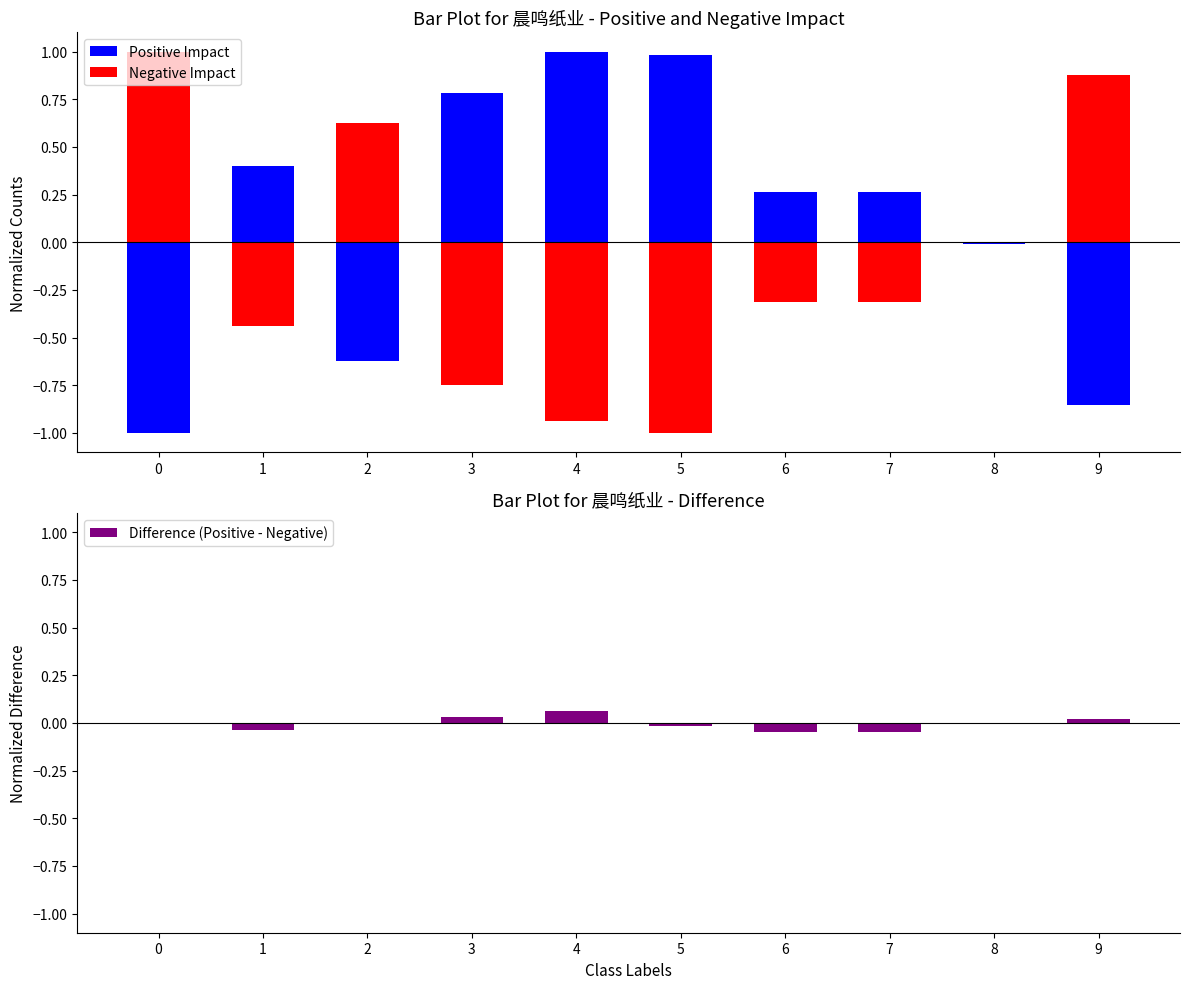

What is the difference between the Positive Impact values at 2 and 9?

0.2